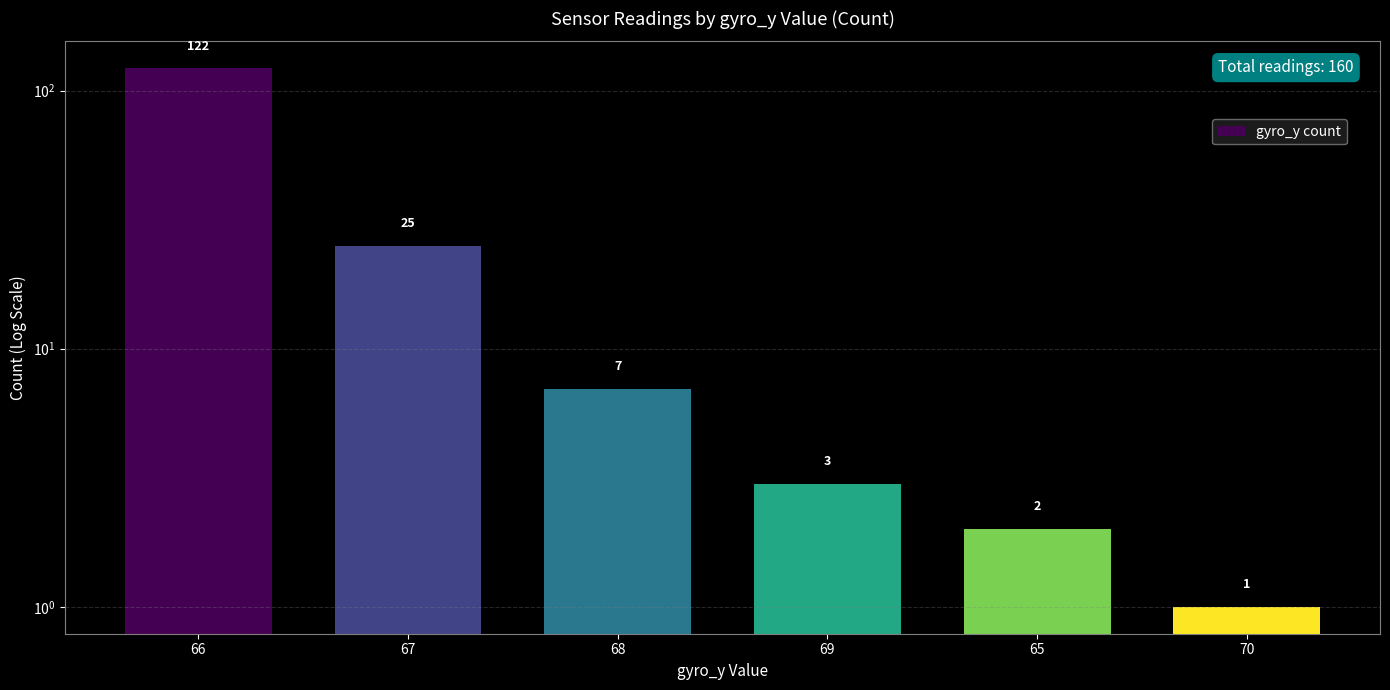

Reading left to right, list all the values displayed in this chart.

66=122	67=25	68=7	69=3	65=2	70=1